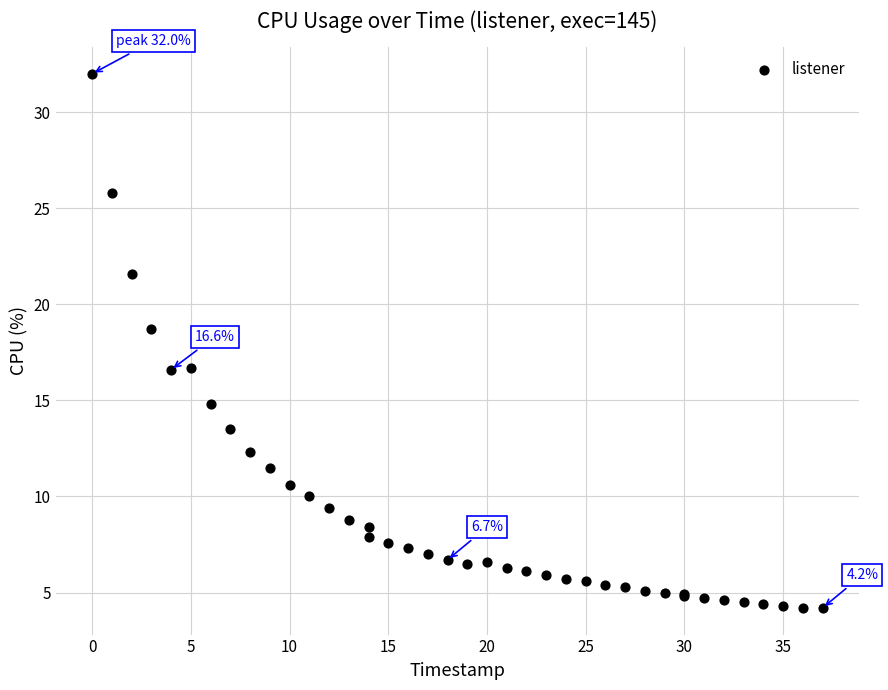

What Y value in the scatter plot is closest to 18?

18.7